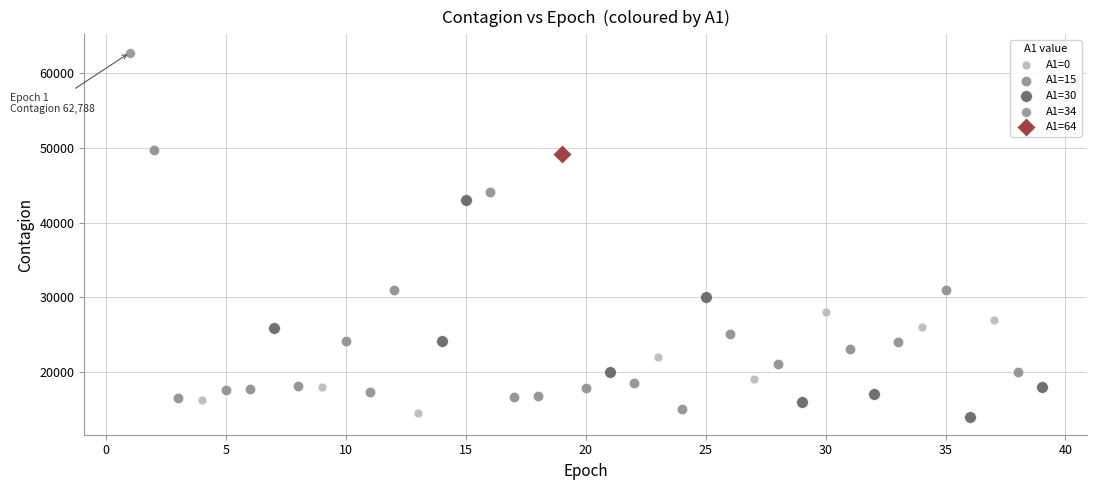

Which series contains the highest Y value?

A1=34